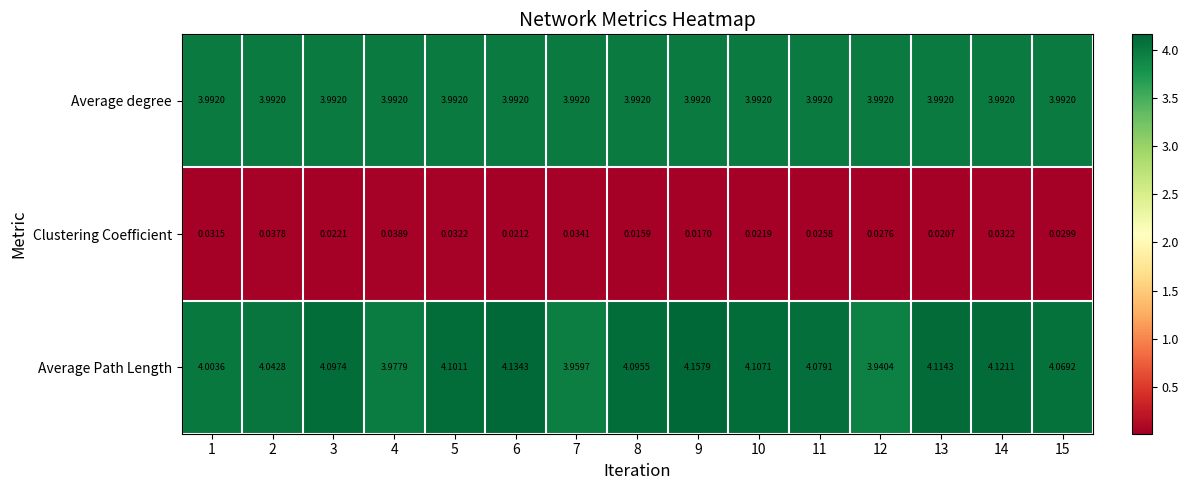

Rank the series at 13 from highest to lowest value.

Average Path Length, Average degree, Clustering Coefficient